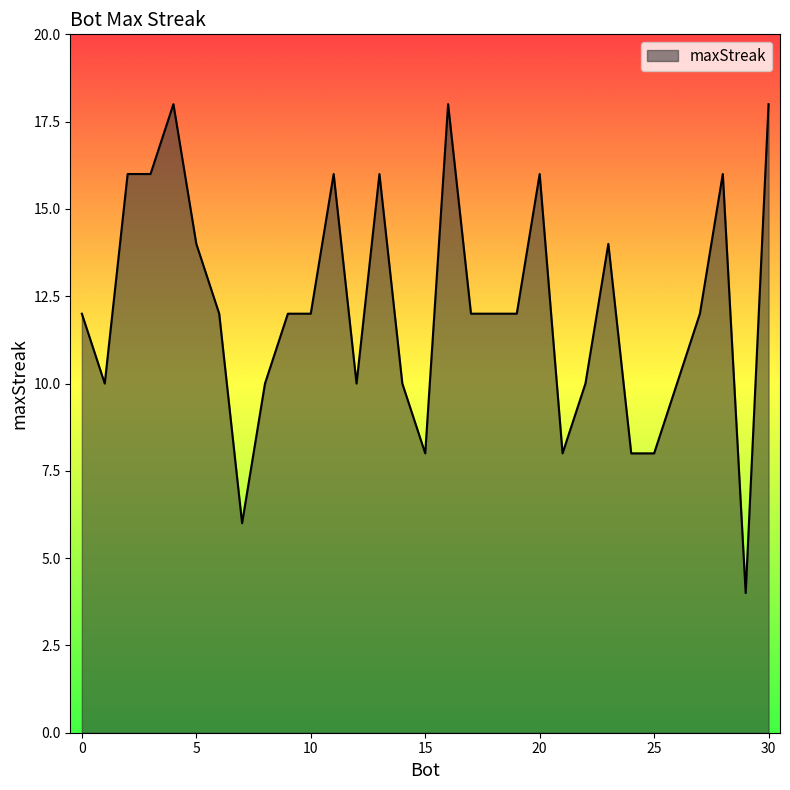

What is the minimum value shown in the chart?

4